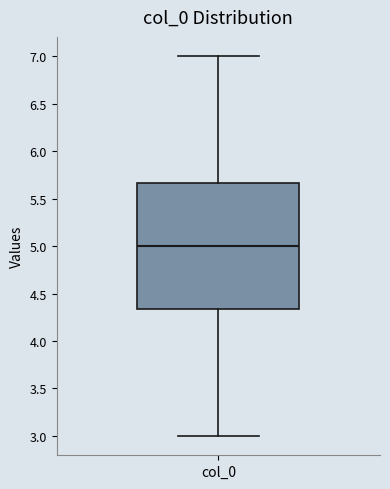

Where is the upper edge of the box for col_0 on the y-axis? The values are not printed on the chart, so give them approximately, as read against the axis.

5.65